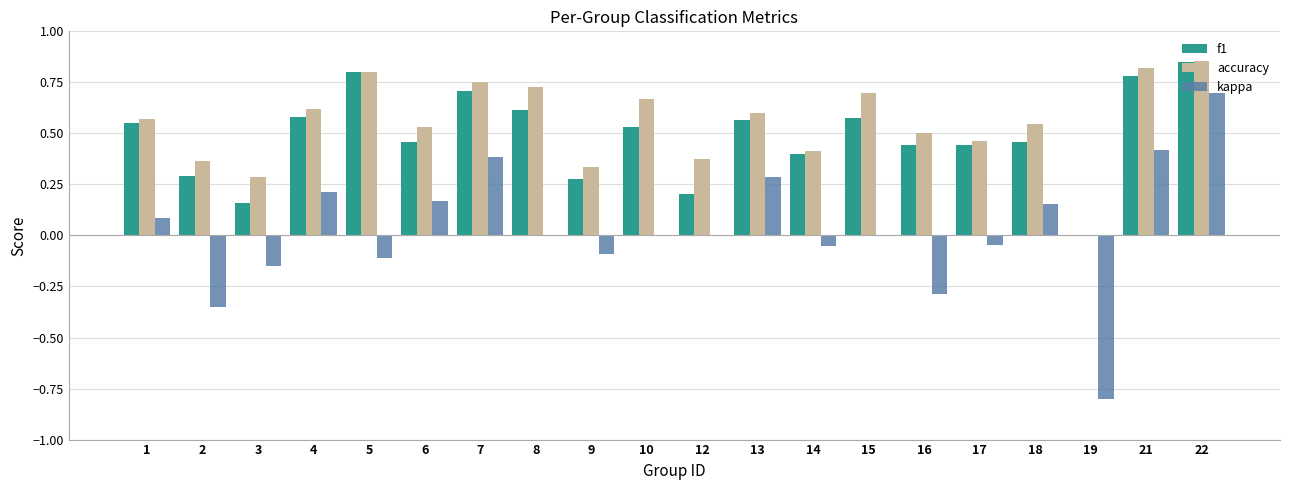

How many positive values does the accuracy series have?

19